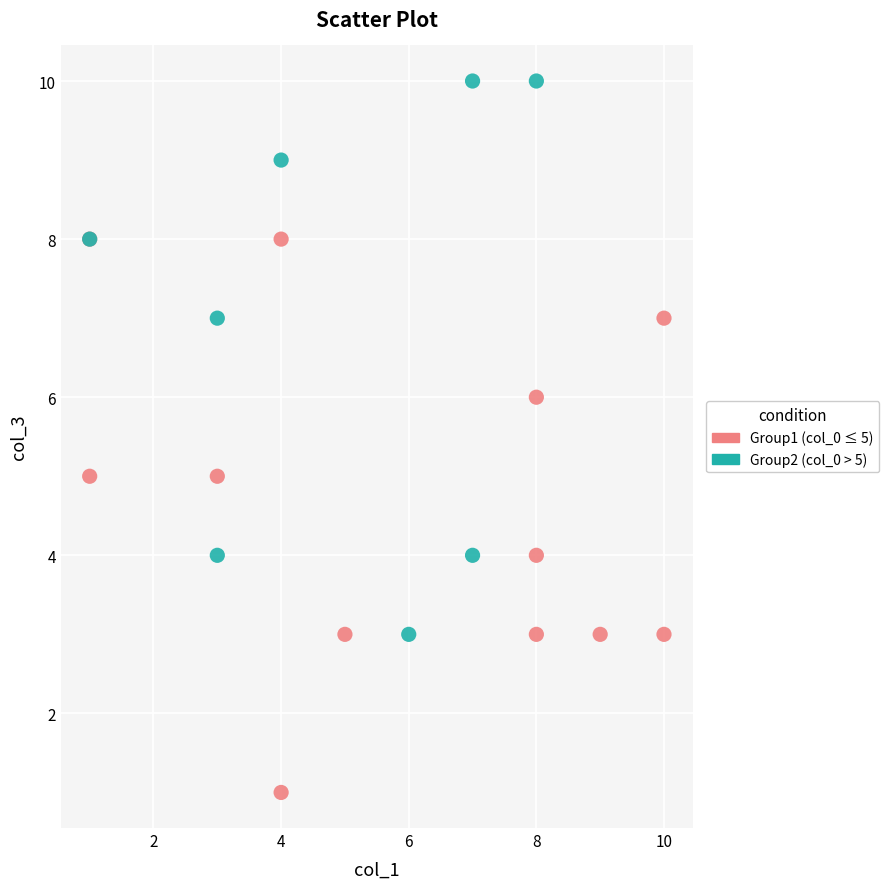

Which series reaches the minimum Y coordinate?

Group1 (col_0 ≤ 5)